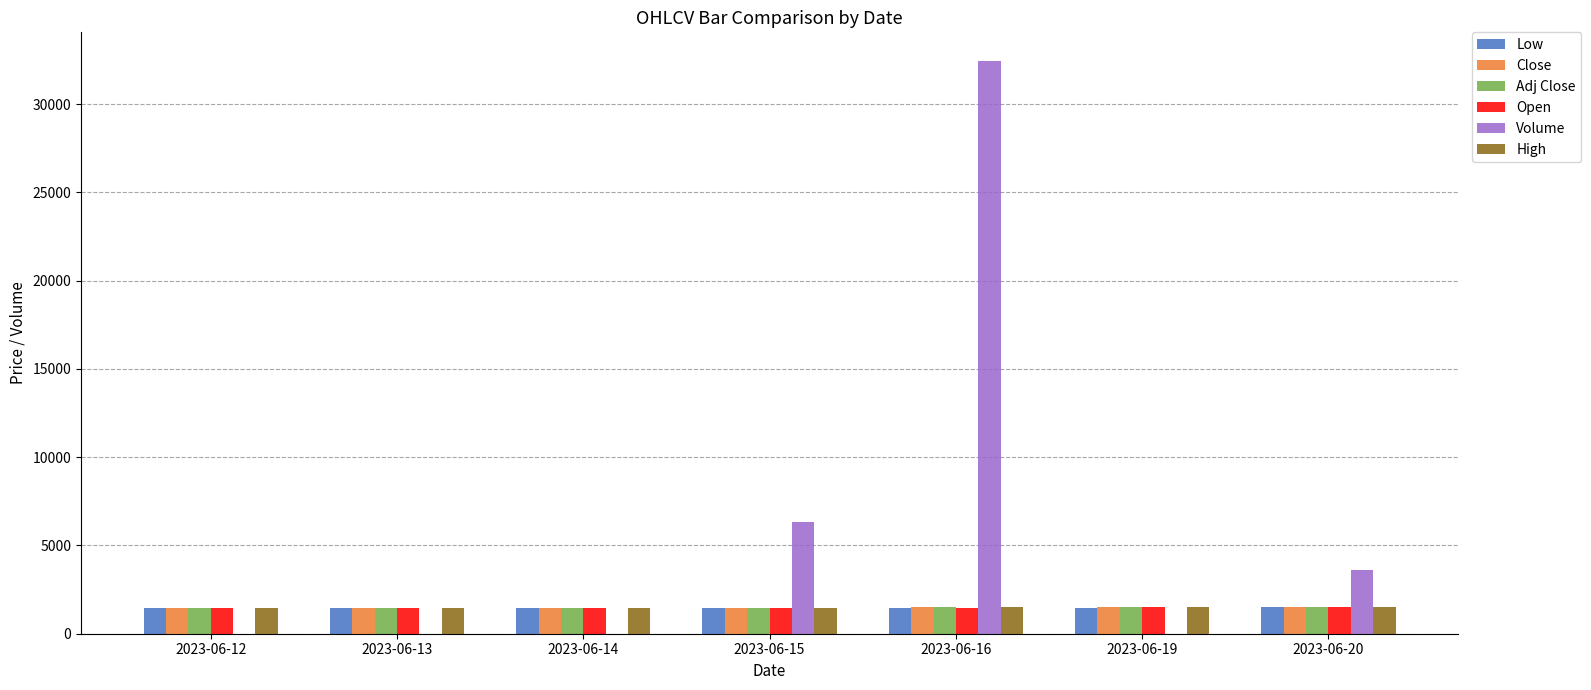

What is the average value of the Adj Close series?

1476.4